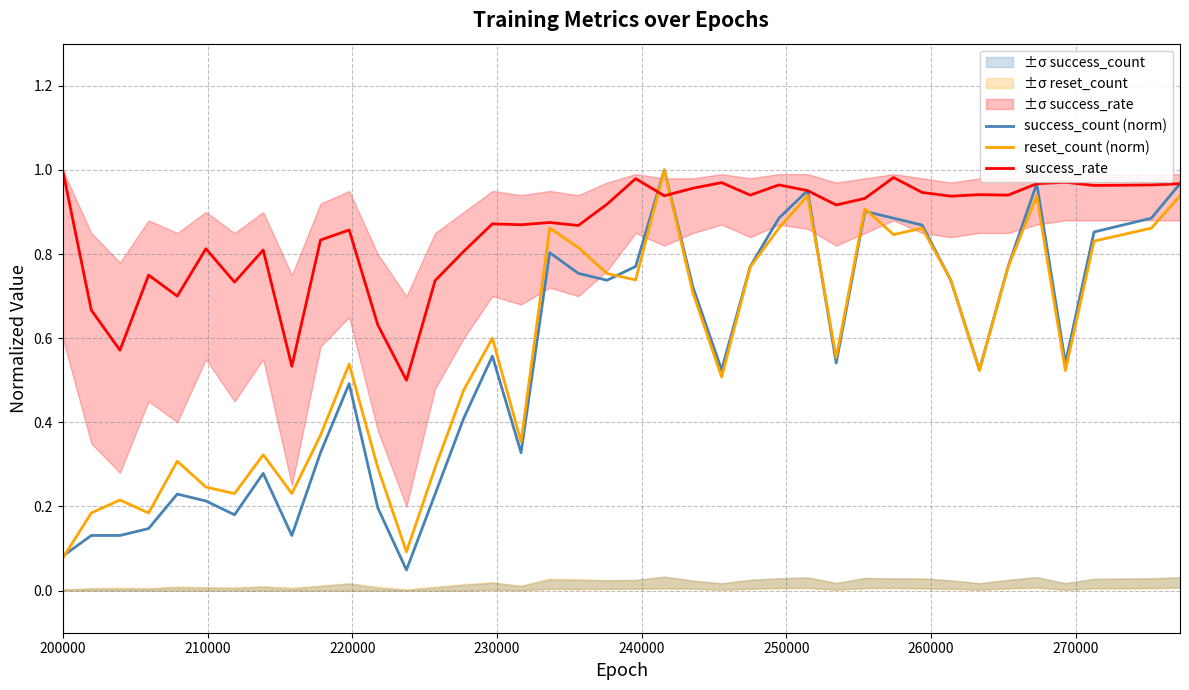

What are all the series names shown in the legend?

success_count (norm), reset_count (norm), success_rate